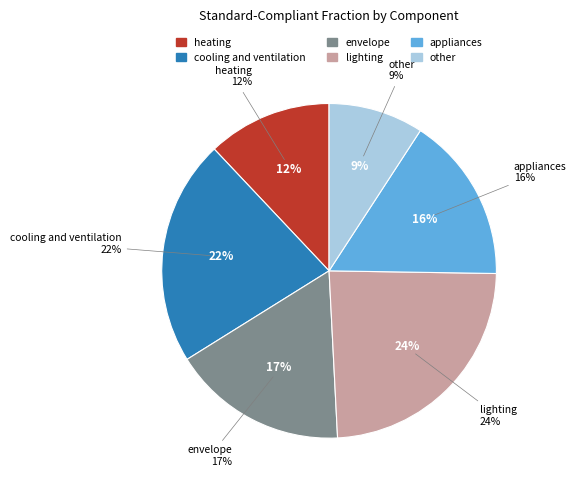

To the nearest percent, what is the difference between the cooling and ventilation and lighting slice percentages?

2%